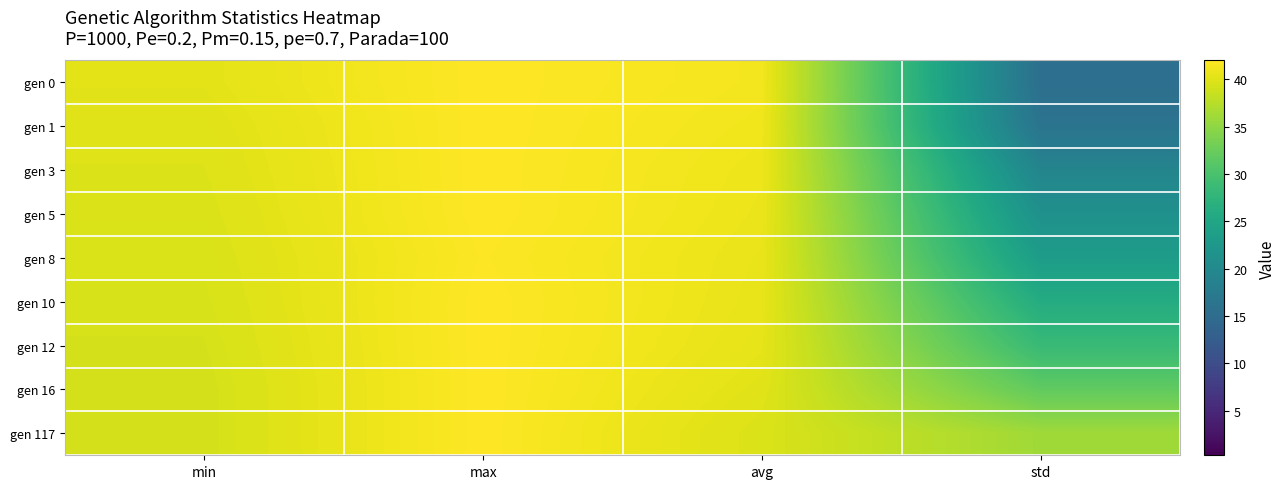

What is the total value across all series at std?

218.0